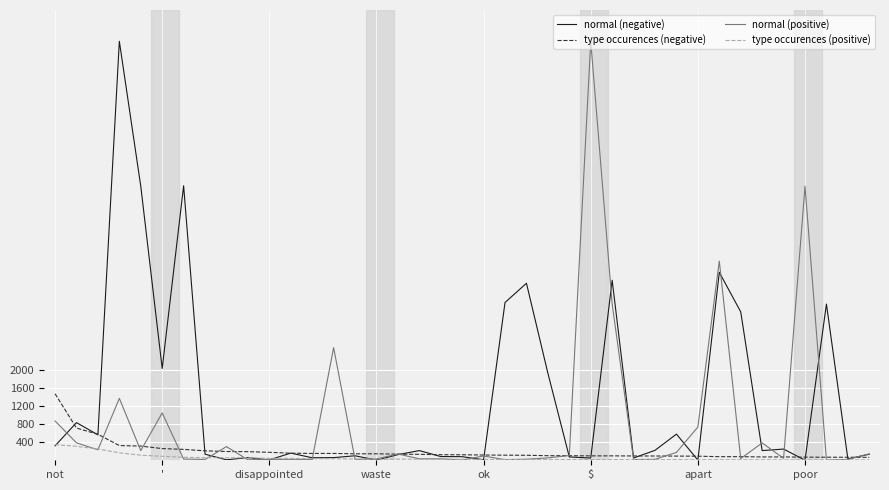

Which series ends up on top after the final intersection of type occurences (positive) and normal (positive)?

normal (positive)